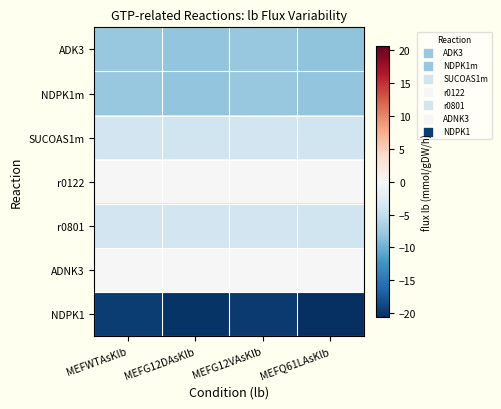

Reading left to right, transcribe all the data shown in this chart.

ADK3: MEFWTAsKlb=-7.8	MEFG12DAsKlb=-8.1	MEFG12VAsKlb=-7.9	MEFQ61LAsKlb=-8.3
NDPK1m: MEFWTAsKlb=-7.8	MEFG12DAsKlb=-8.1	MEFG12VAsKlb=-7.9	MEFQ61LAsKlb=-8.2
SUCOAS1m: MEFWTAsKlb=-3.9	MEFG12DAsKlb=-4.1	MEFG12VAsKlb=-4.0	MEFQ61LAsKlb=-4.1
r0122: MEFWTAsKlb=0.0	MEFG12DAsKlb=0.0	MEFG12VAsKlb=0.0	MEFQ61LAsKlb=0.0
r0801: MEFWTAsKlb=-3.9	MEFG12DAsKlb=-4.0	MEFG12VAsKlb=-3.9	MEFQ61LAsKlb=-4.1
ADNK3: MEFWTAsKlb=0.0	MEFG12DAsKlb=0.0	MEFG12VAsKlb=0.0	MEFQ61LAsKlb=0.0
NDPK1: MEFWTAsKlb=-19.6	MEFG12DAsKlb=-20.3	MEFG12VAsKlb=-19.8	MEFQ61LAsKlb=-20.6